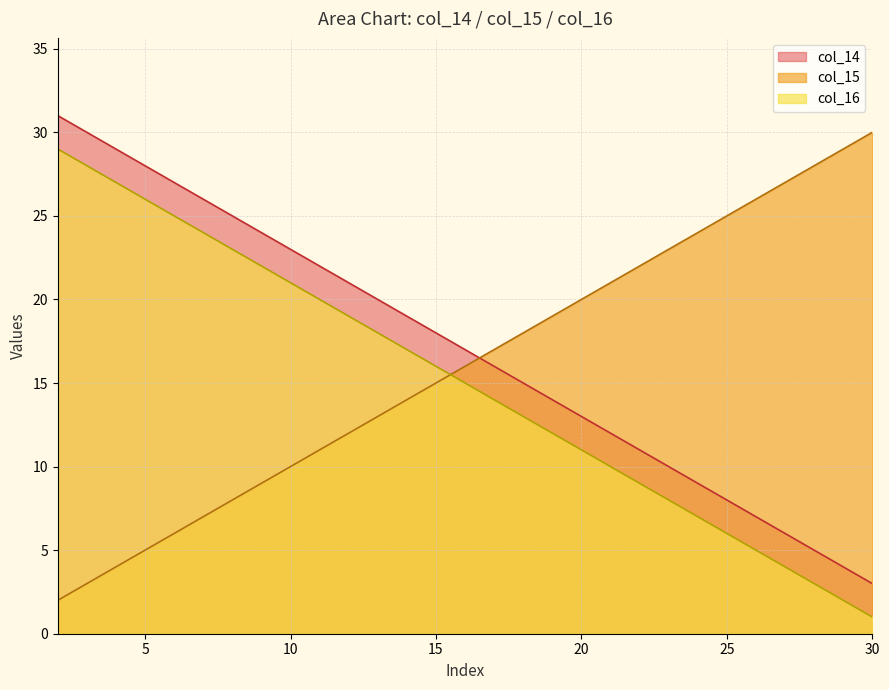

At which category does the chart reach its peak across all series?

2